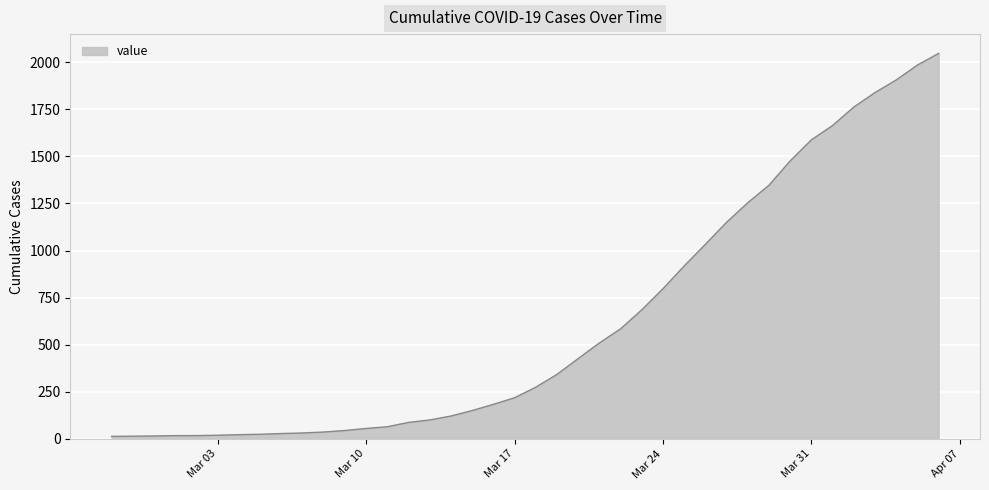

What is the maximum value shown in the chart?

2047